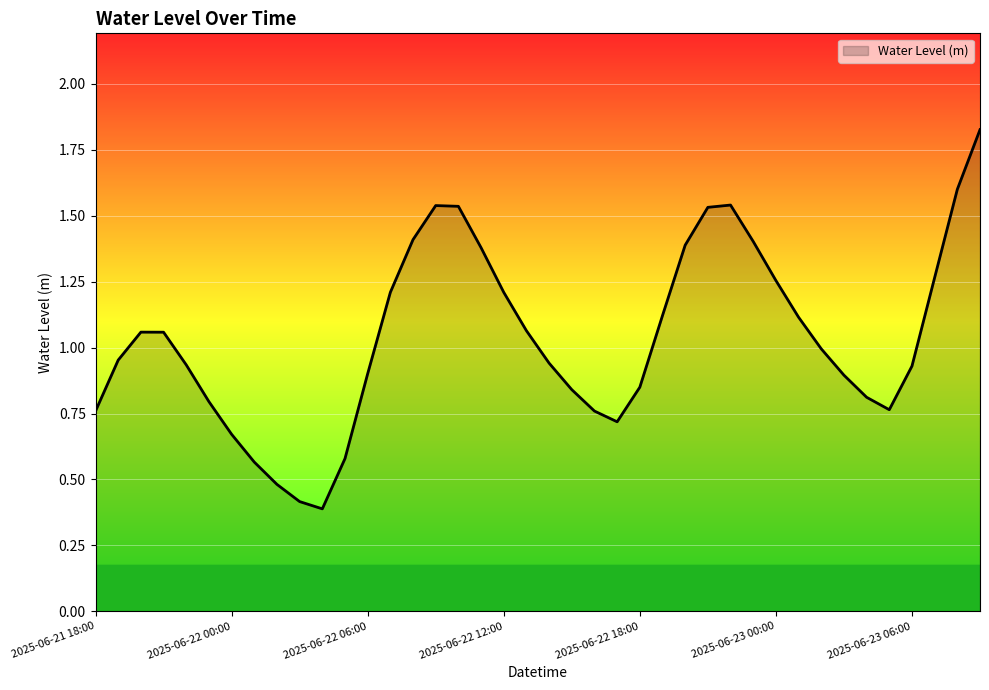

What is the difference between the maximum and minimum values?

1.4